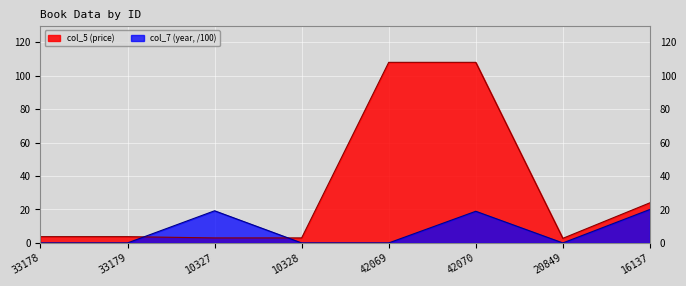

What is the average value of the col_5 (price) series?

32.0